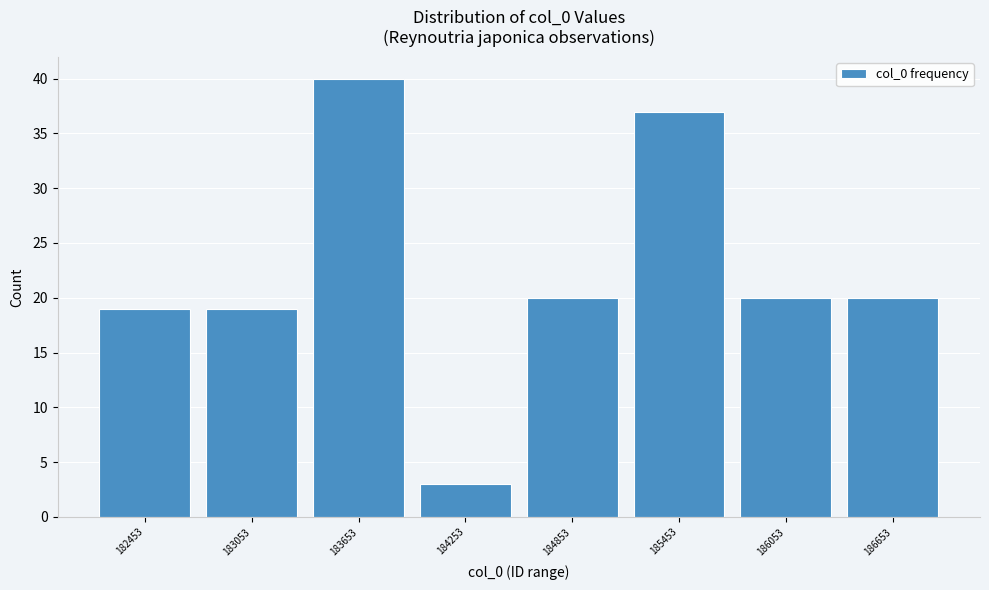

Reading left to right, transcribe all the data shown in this chart.

182453=19	183053=19	183653=40	184253=3	184853=20	185453=37	186053=20	186653=20